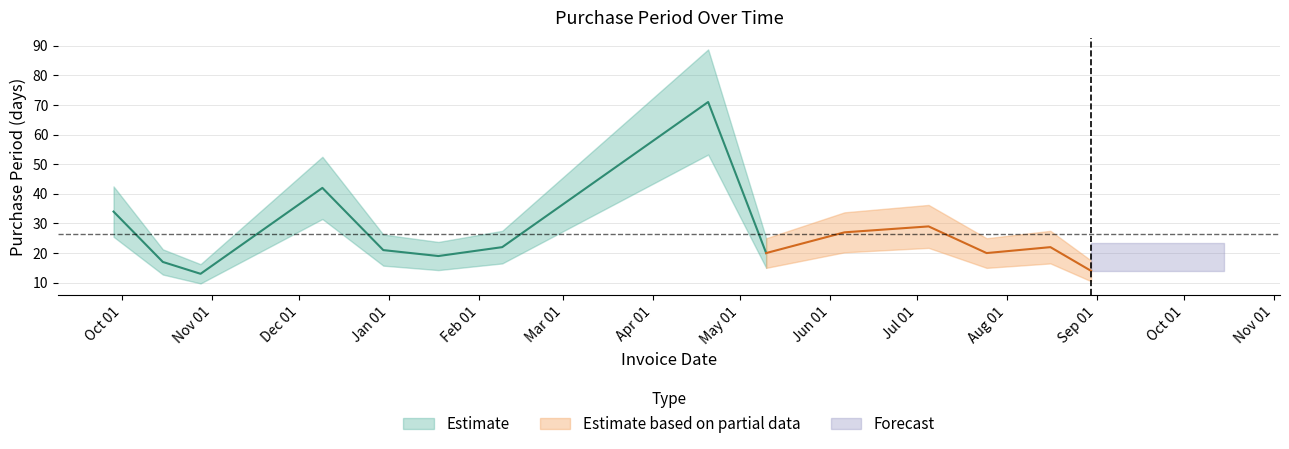

What is the difference between the maximum and minimum values?

58